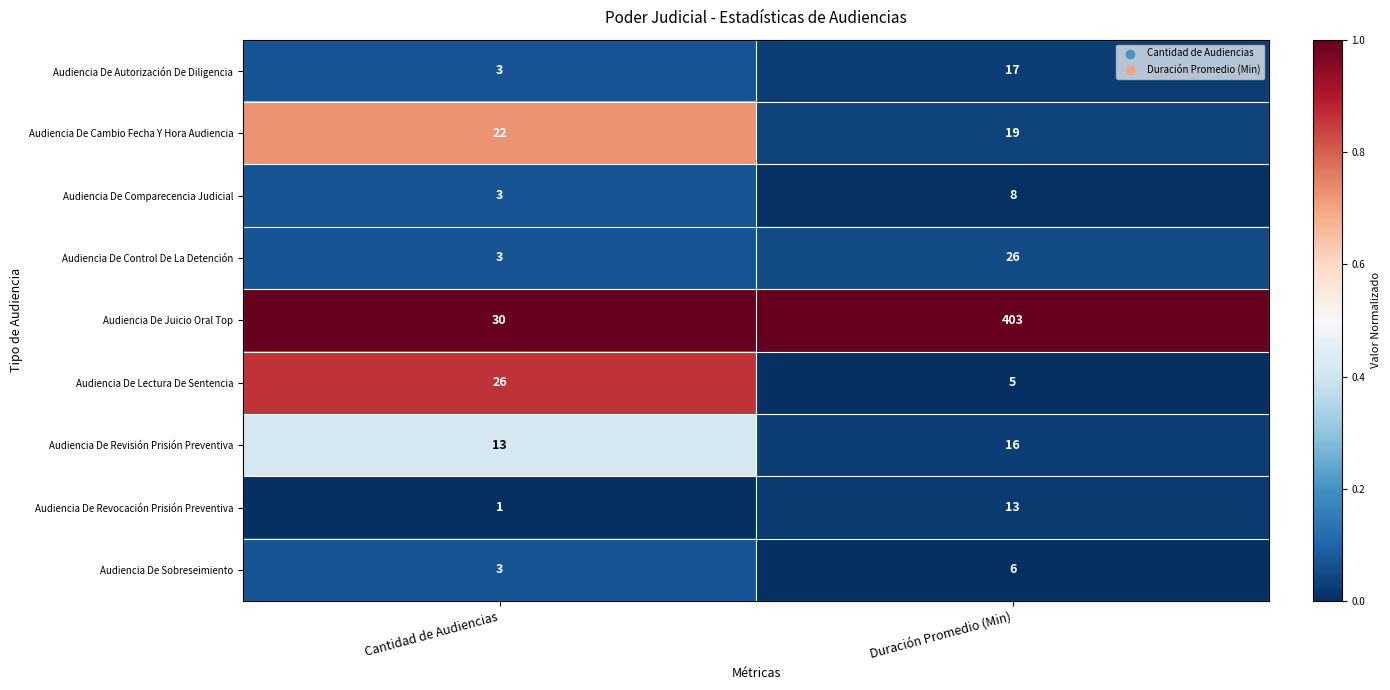

List the labels in order of Audiencia De Cambio Fecha Y Hora Audiencia value, largest first.

Cantidad de Audiencias, Duración Promedio (Min)